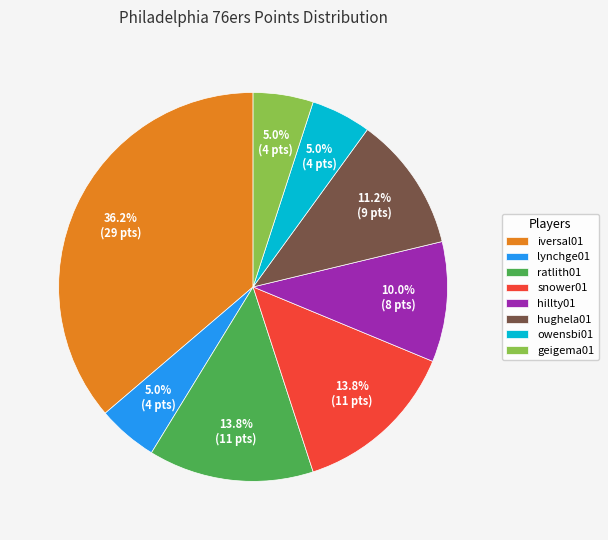

Which category has the biggest portion of the pie?

iversal01